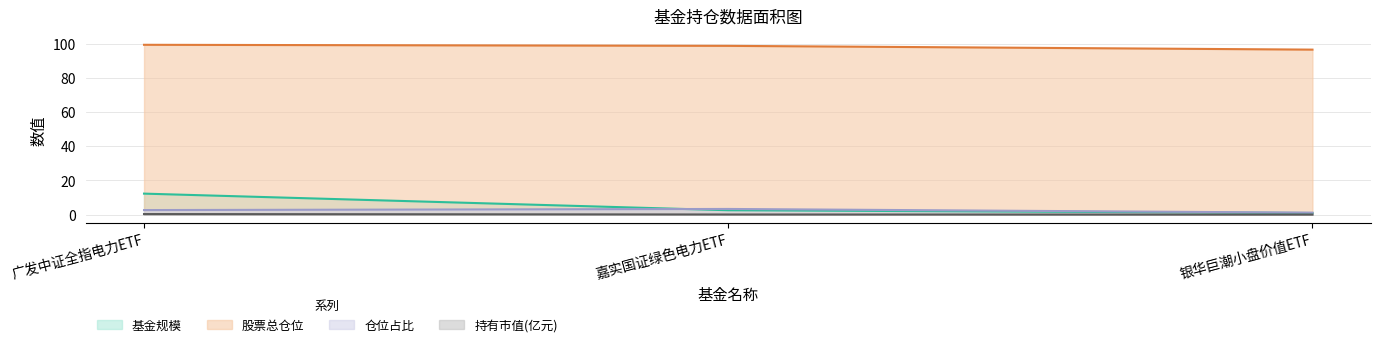

How many distinct data groups are displayed?

4